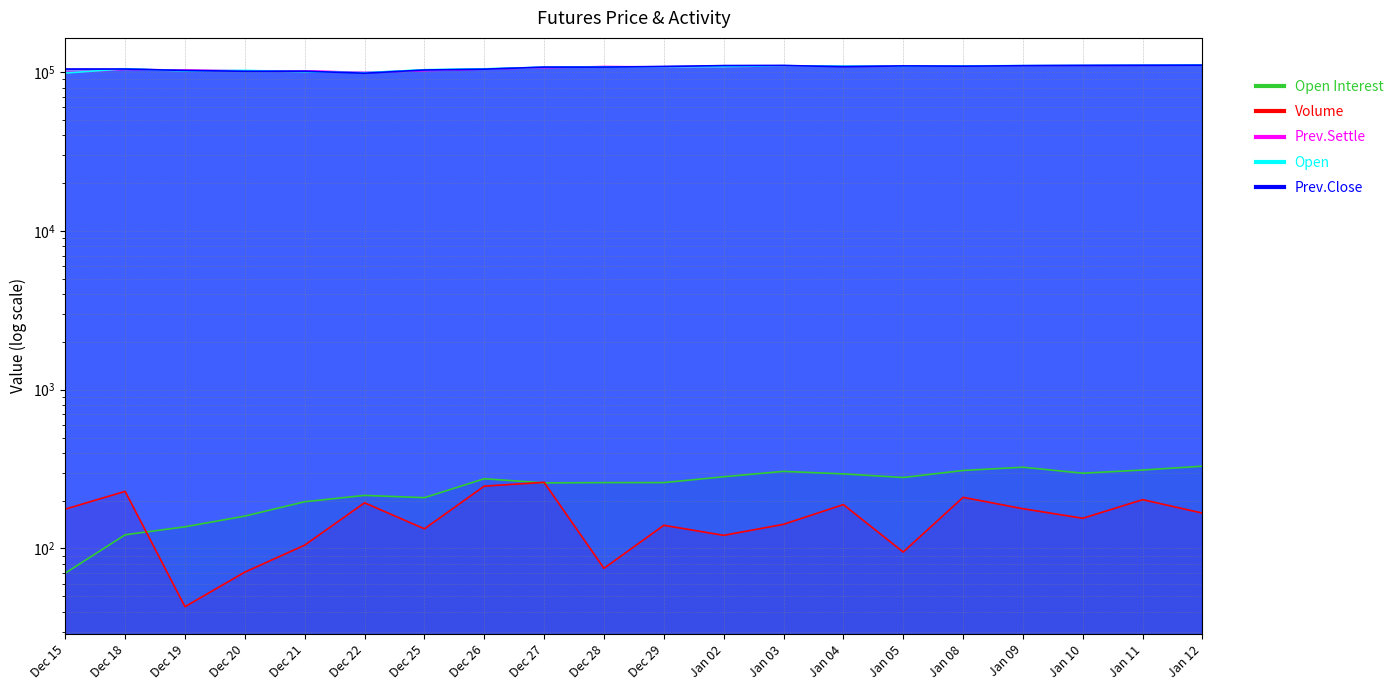

How many values in the Prev.Close series exceed 108300?

9